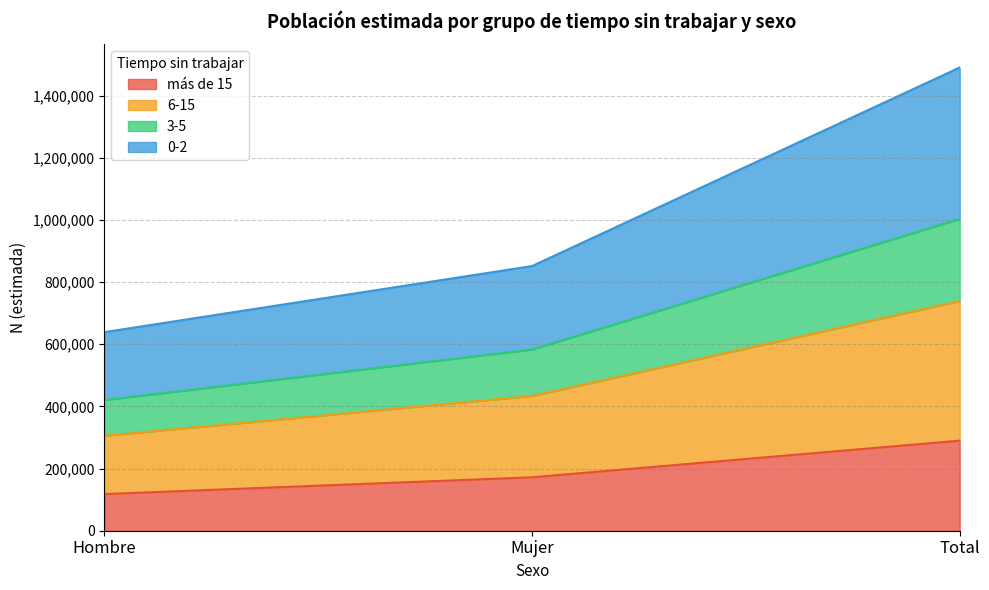

True or false: más de 15 has a value of 289690 at Total.

True